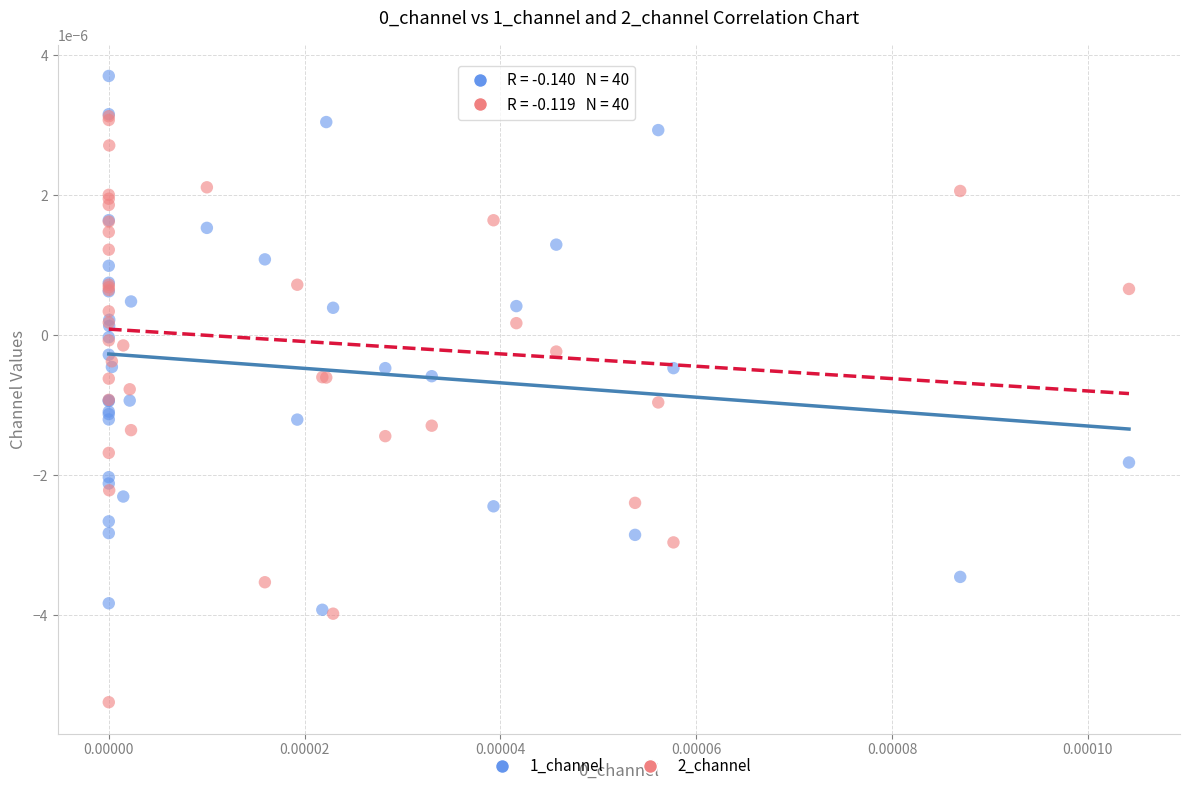

Which series has the widest spread of Y values?

2_channel